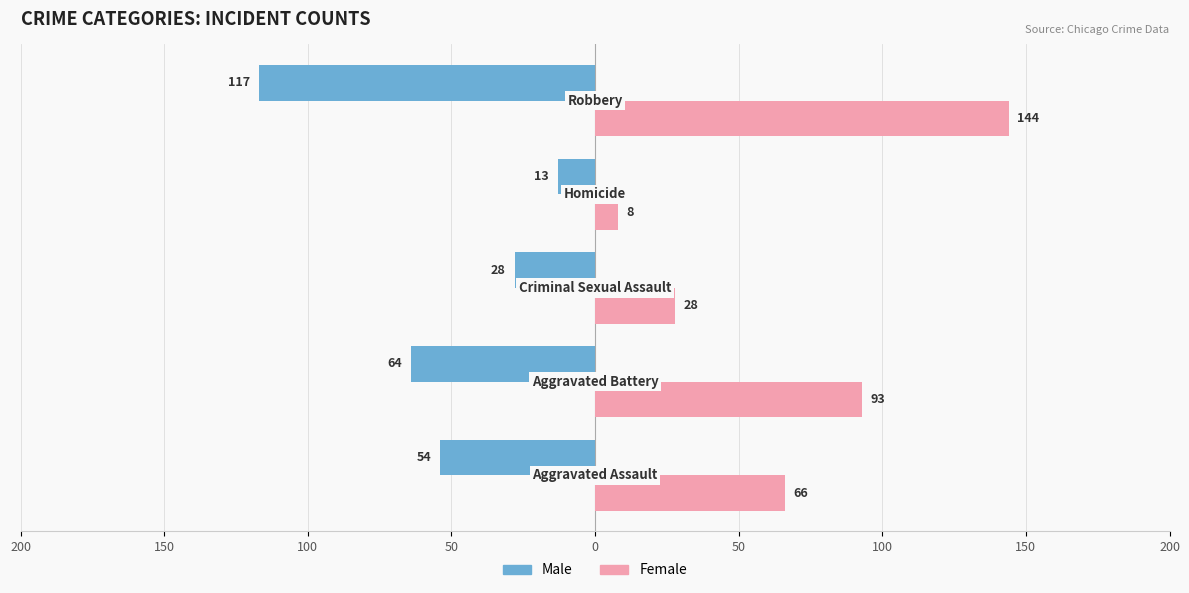

Rank the series by their average value, from lowest to highest.

Male, Female